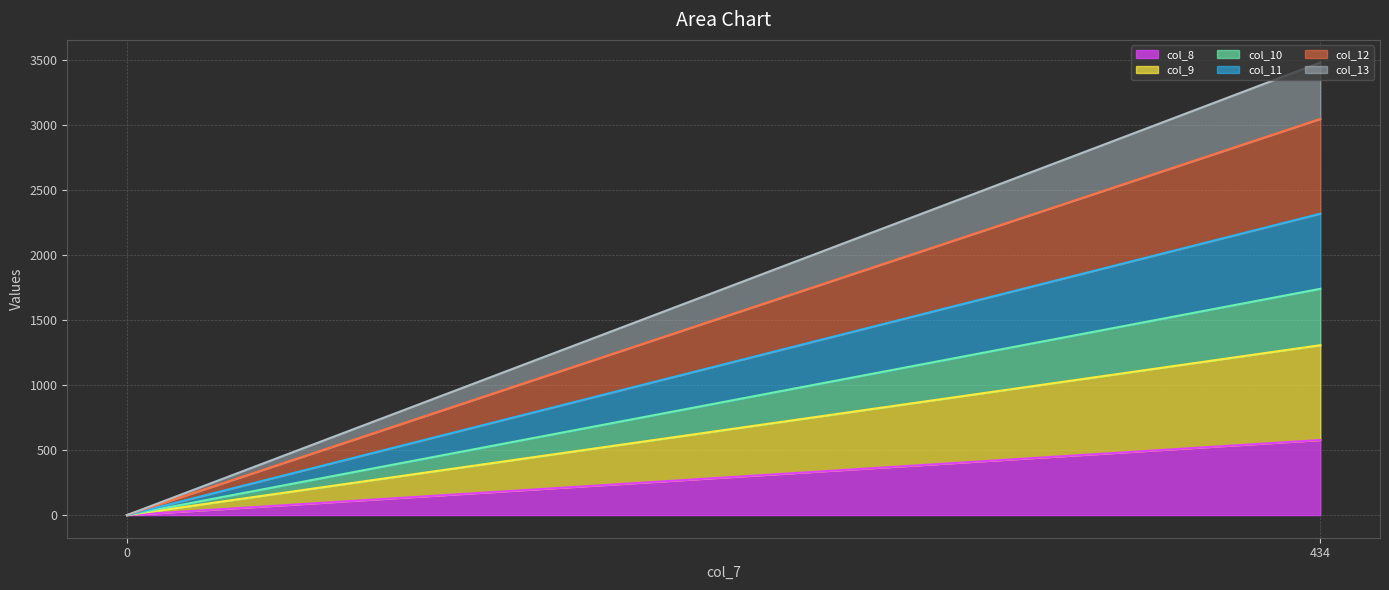

Is it true that col_11 line equals 2320 at 434?

True